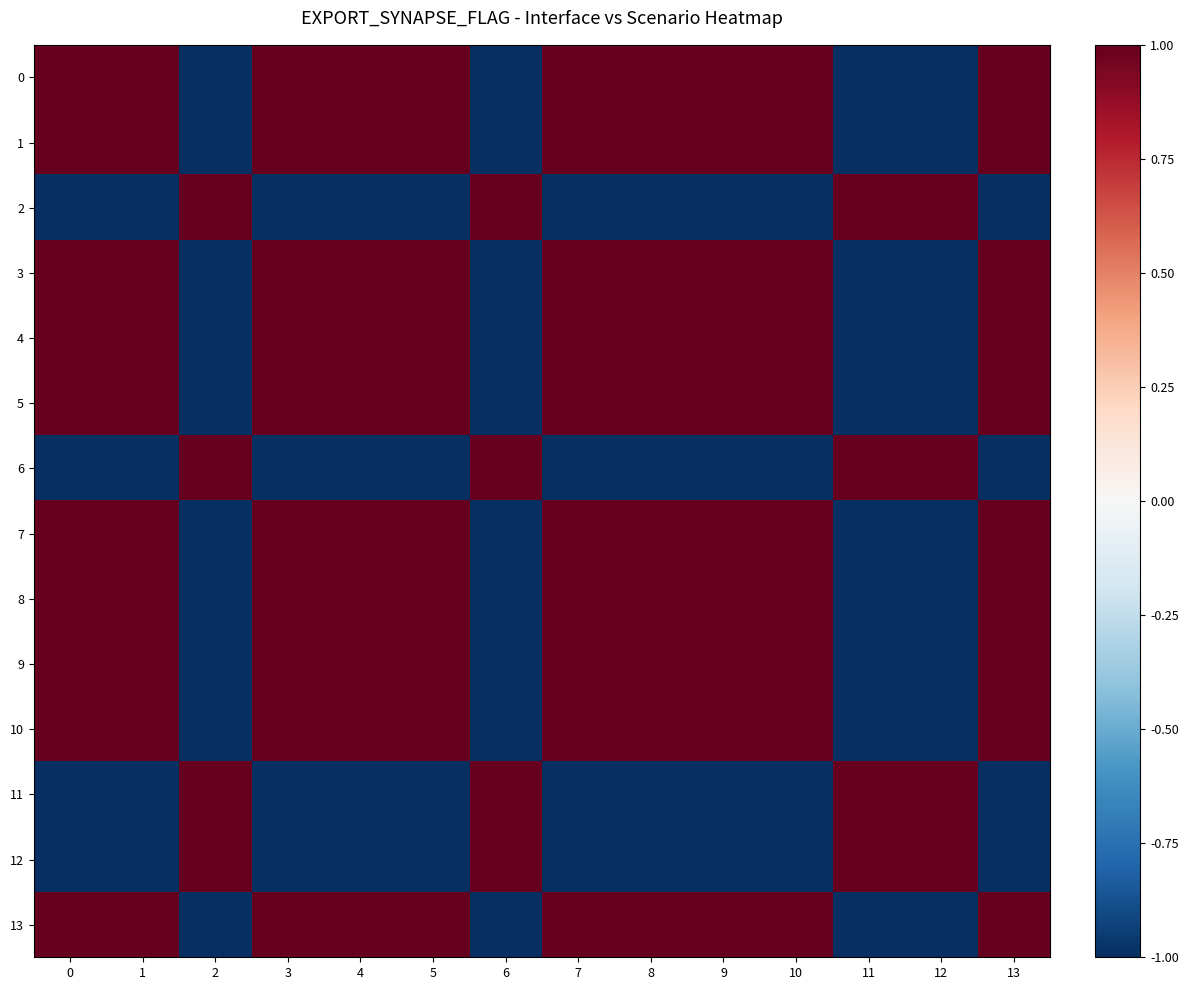

How many categories are shown in the chart?

14